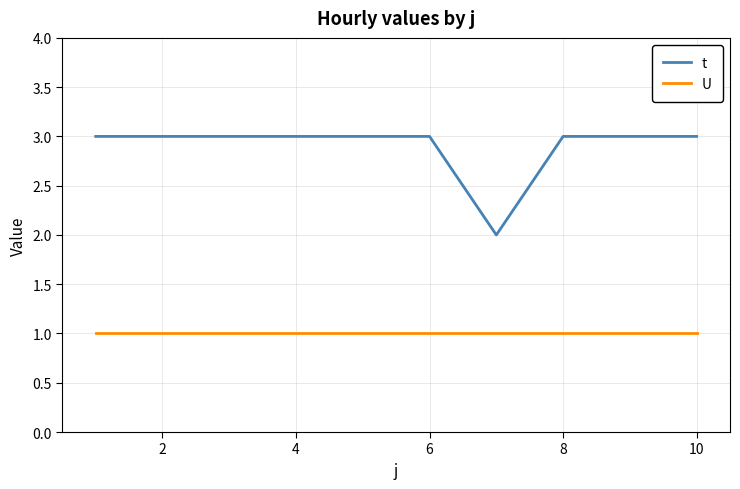

What is the maximum value shown in the chart?

3